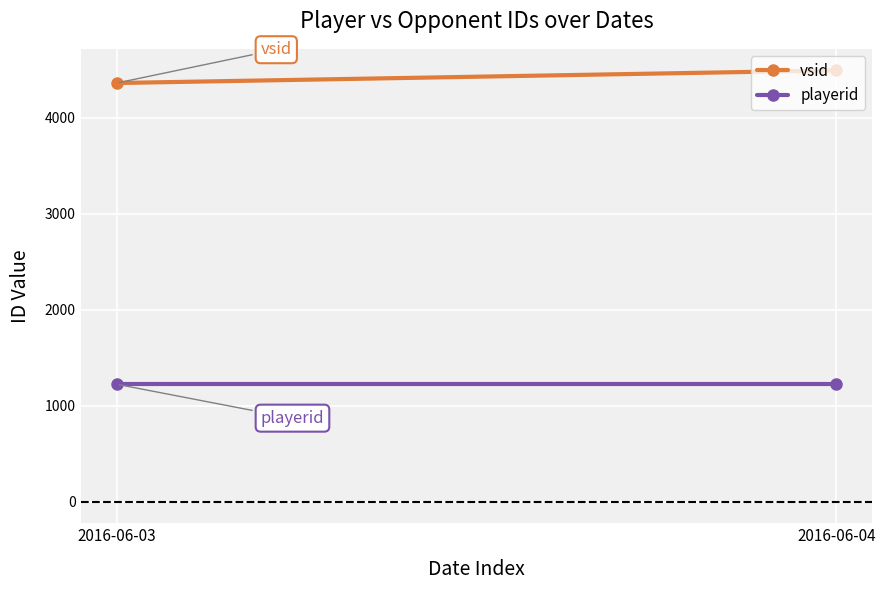

List the labels in order of playerid value, largest first.

2016-06-03, 2016-06-04